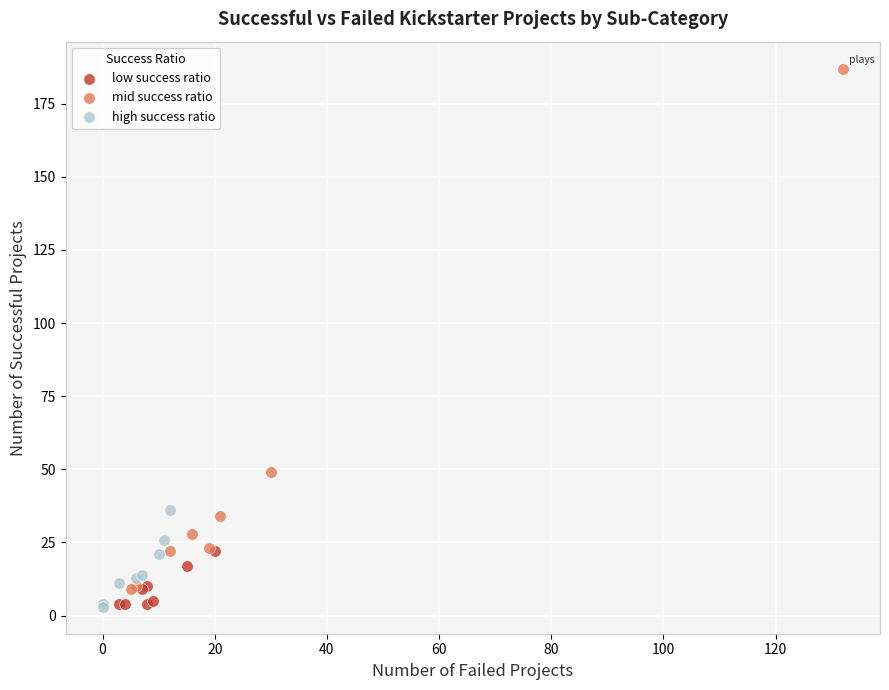

Which series has the widest spread of Y values?

mid success ratio